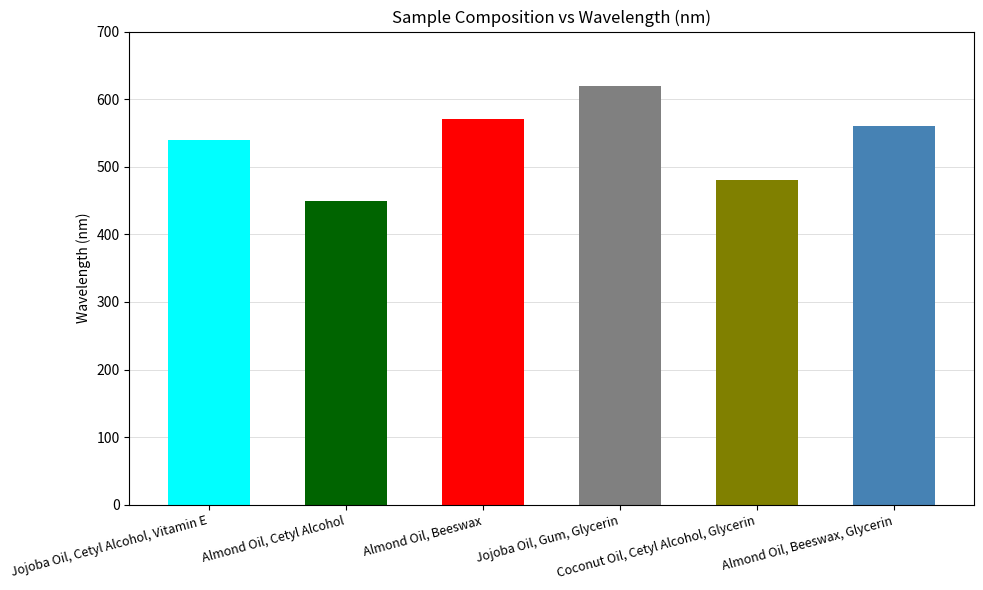

Which label corresponds to the smallest value in the chart?

Almond Oil, Cetyl Alcohol